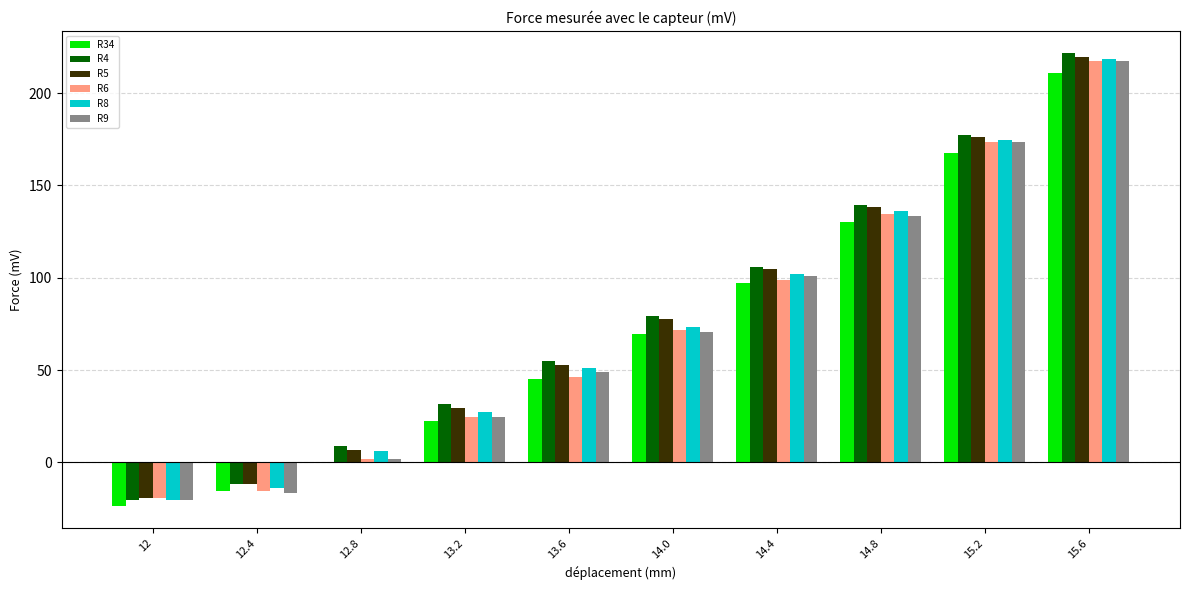

List the labels in order of R5 value, smallest first.

12, 12.4, 12.8, 13.2, 13.6, 14.0, 14.4, 14.8, 15.2, 15.6